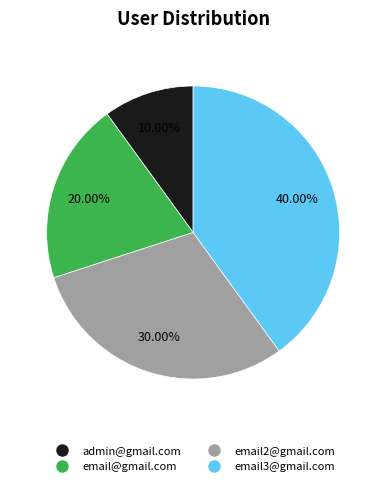

Is it true that email2@gmail.com is 30% of the pie?

True